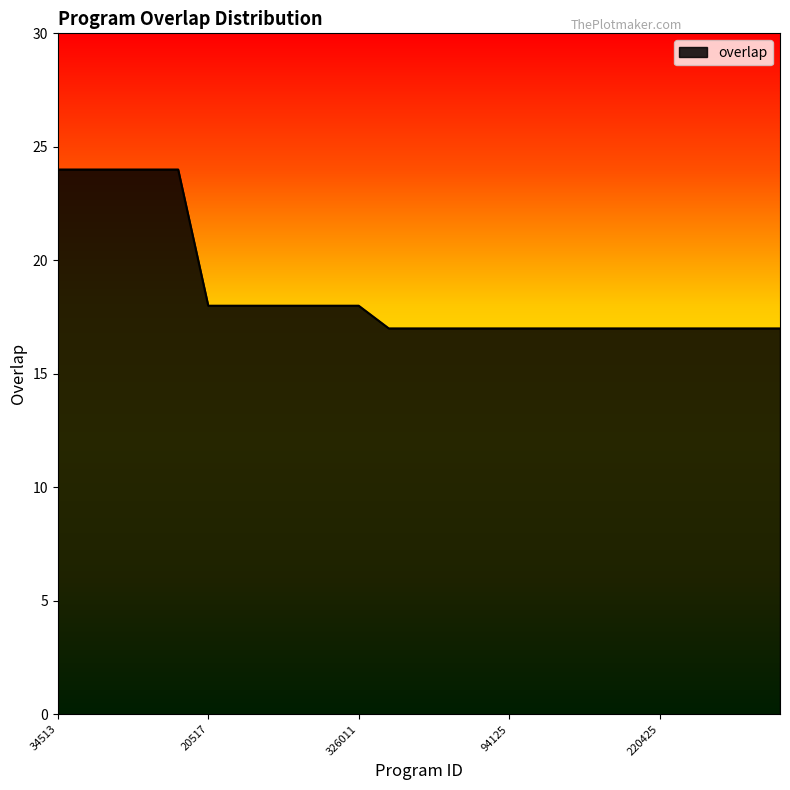

What is the difference between the maximum and minimum values?

7